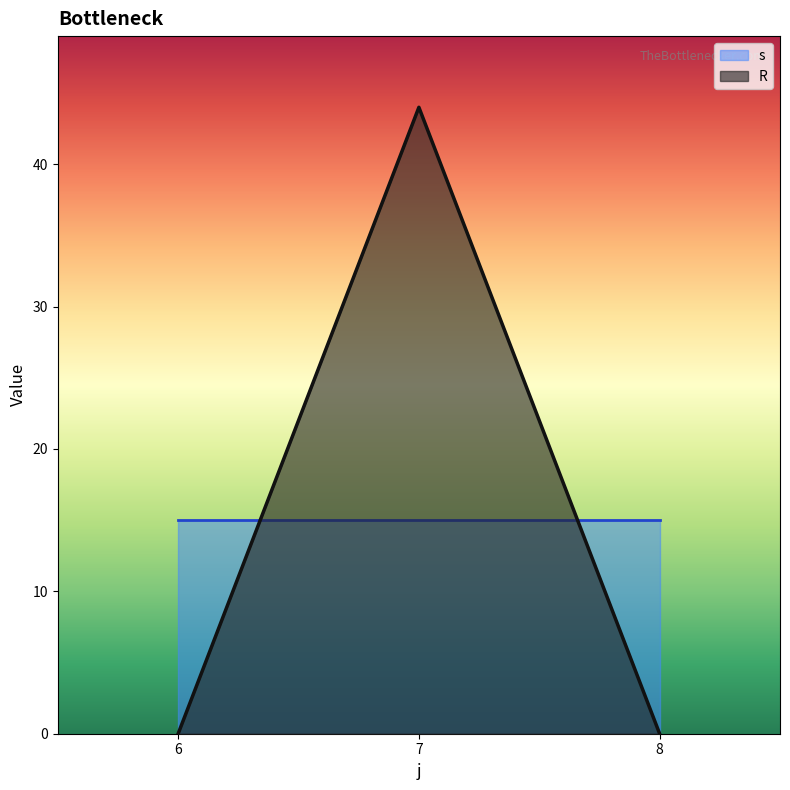

Which label corresponds to the smallest value in the chart?

6